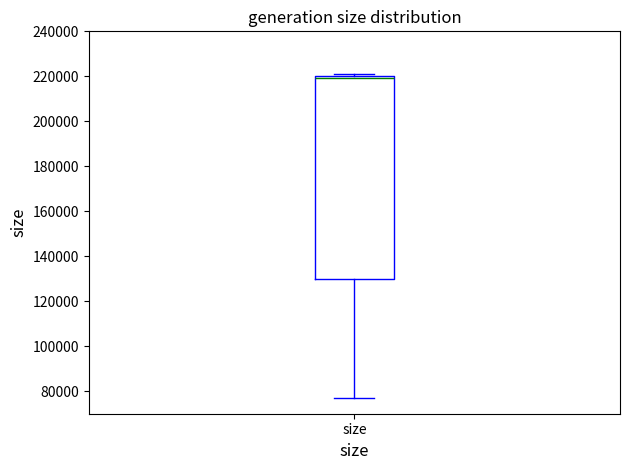

Where is the upper edge of the box for size on the y-axis? The values are not printed on the chart, so give them approximately, as read against the axis.

220000